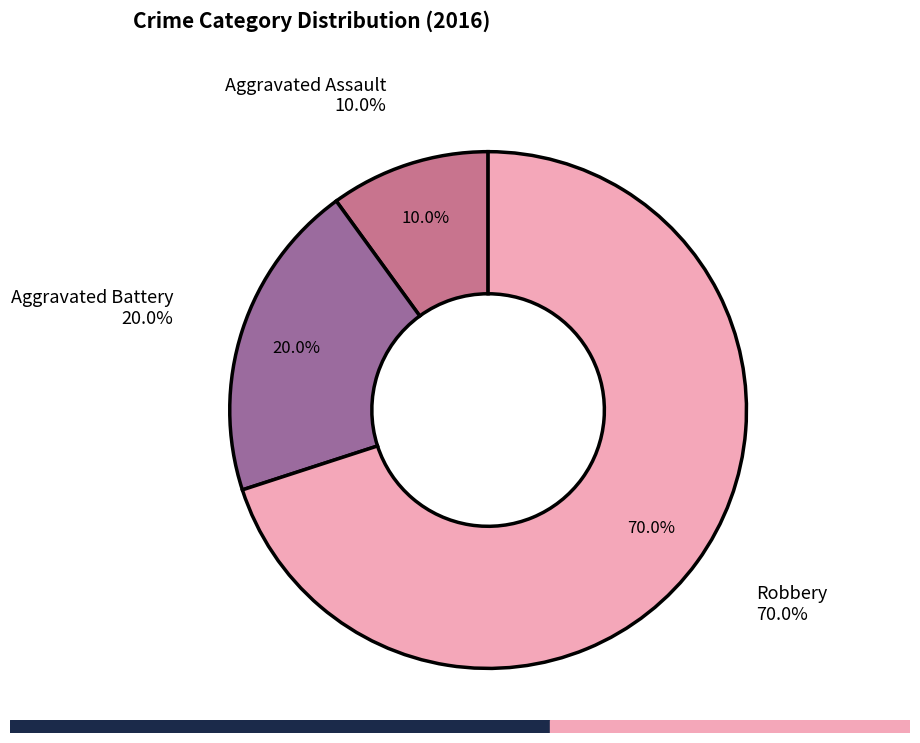

How many segments does this pie chart have?

3